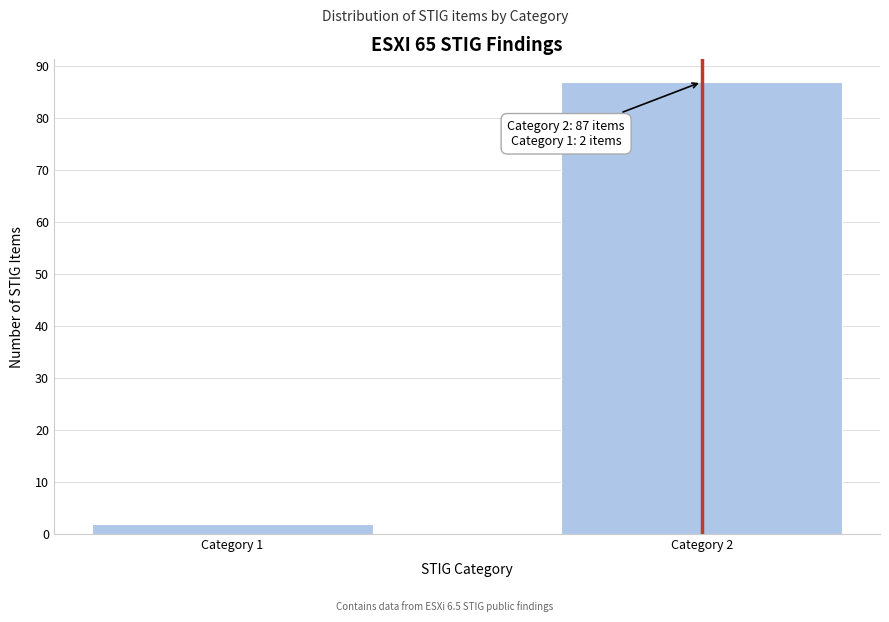

Reading left to right, extract all data points from this chart.

Category 1=2	Category 2=87